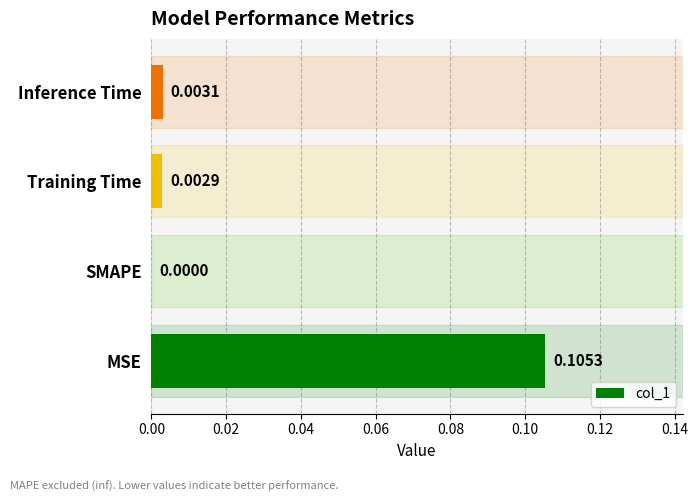

Where is the data nearest to the value 0?

SMAPE